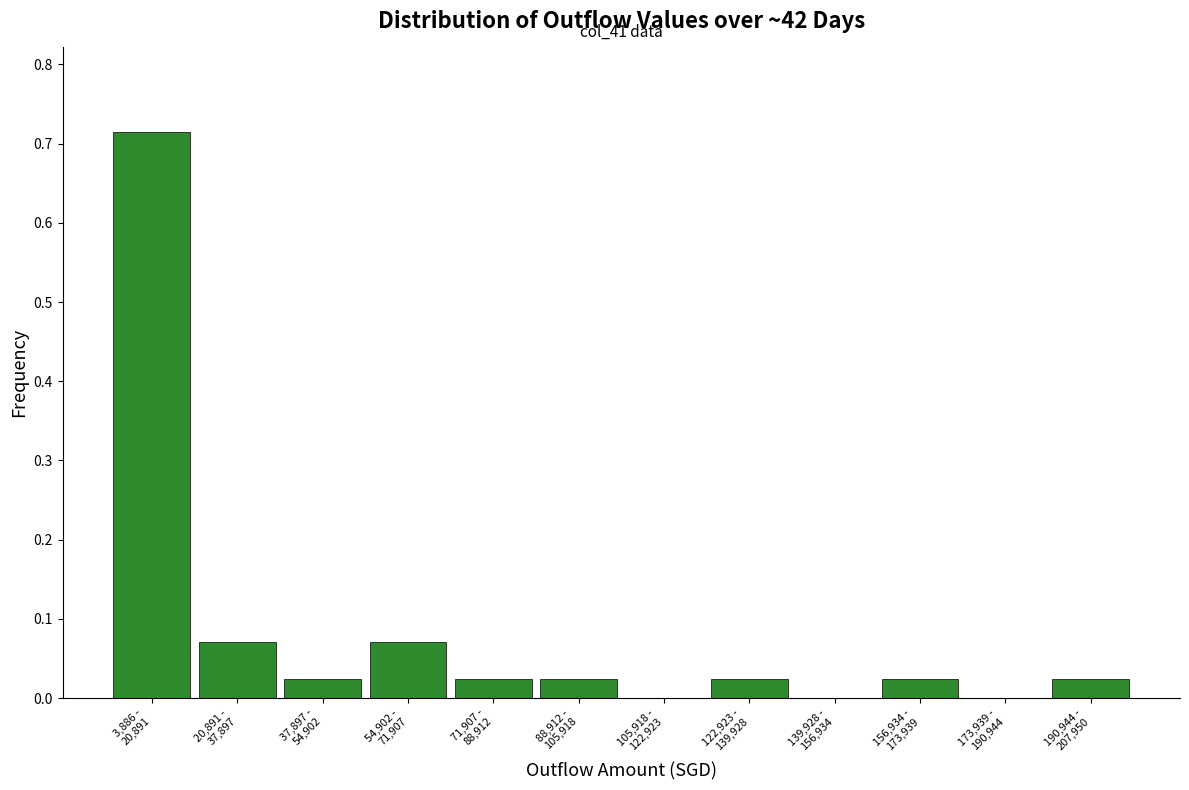

What is the sum of all values?

1.0